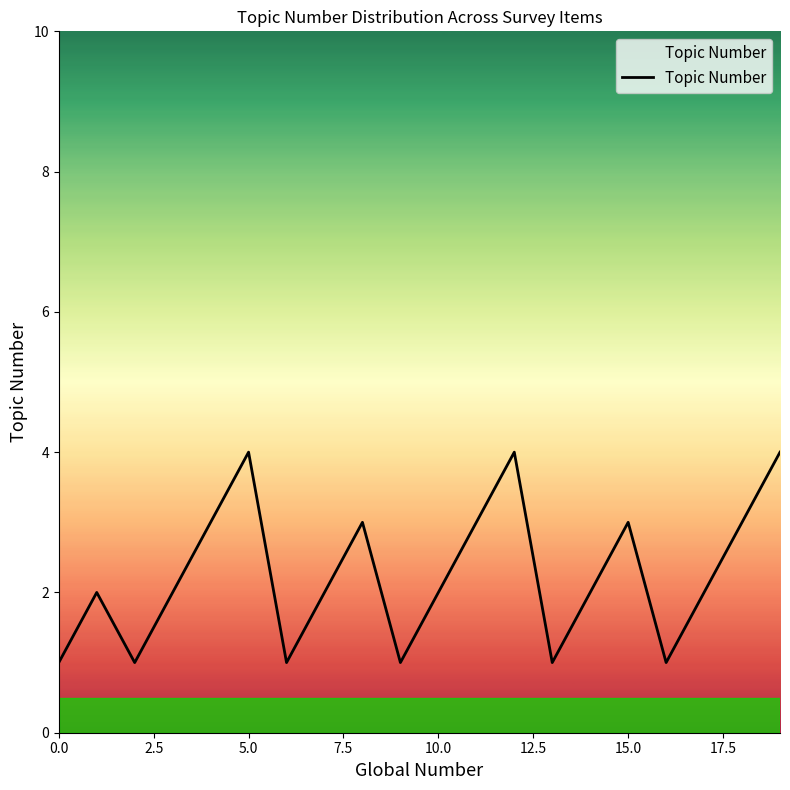

What is the maximum value shown in the chart?

4